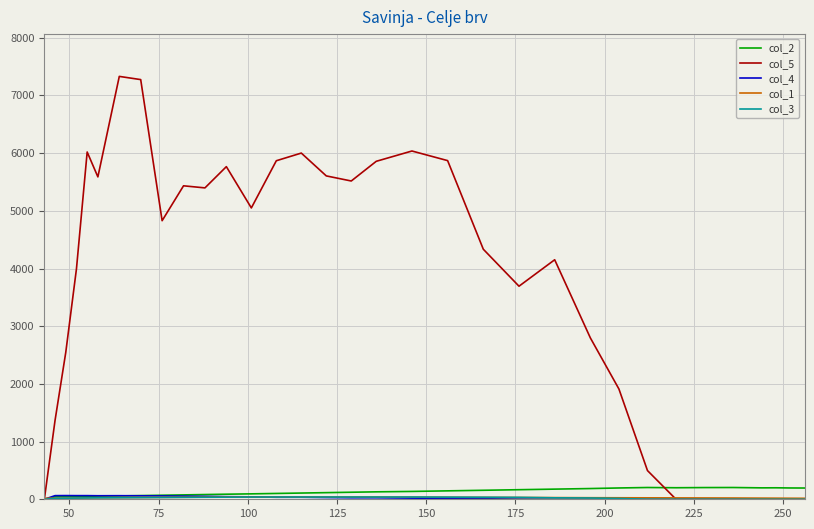

What is the maximum value shown in the chart?

7330.3